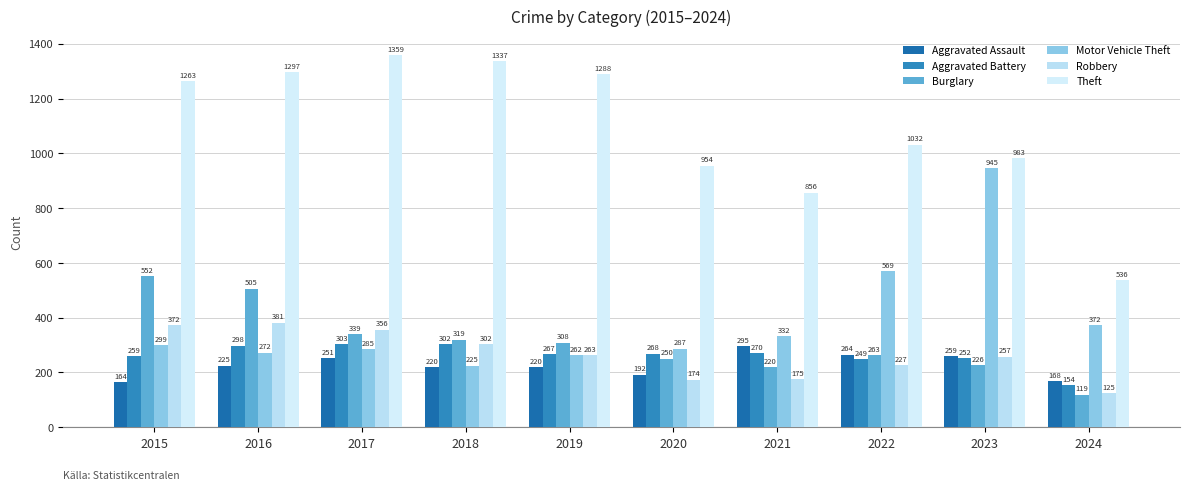

At which label does Aggravated Battery first exceed 268?

2016